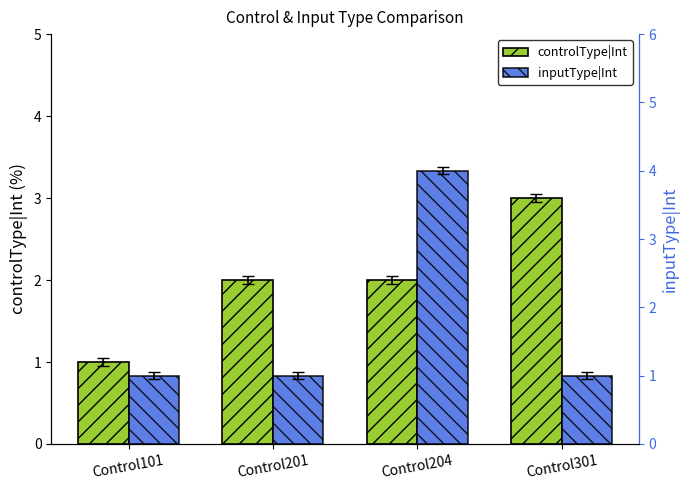

Between Control101 and Control204, which series saw the biggest shift?

inputType|Int